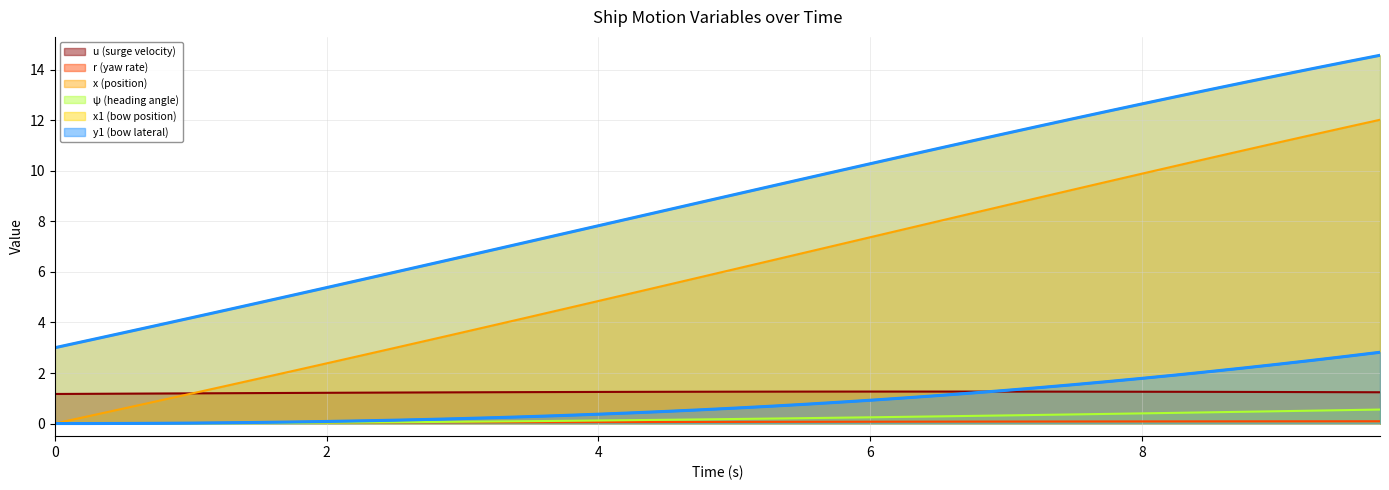

How many data points in x1 are above 9?

20